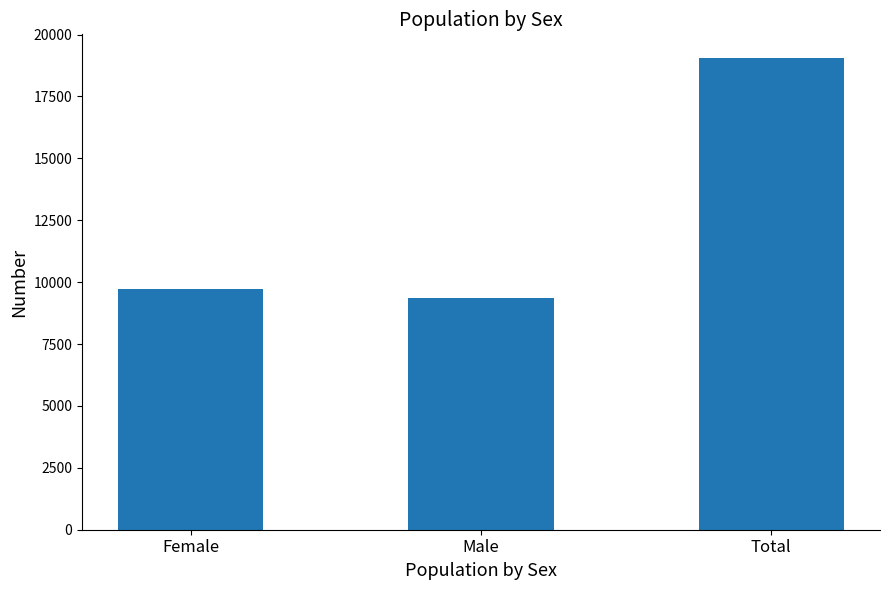

How many values are below 9704?

1